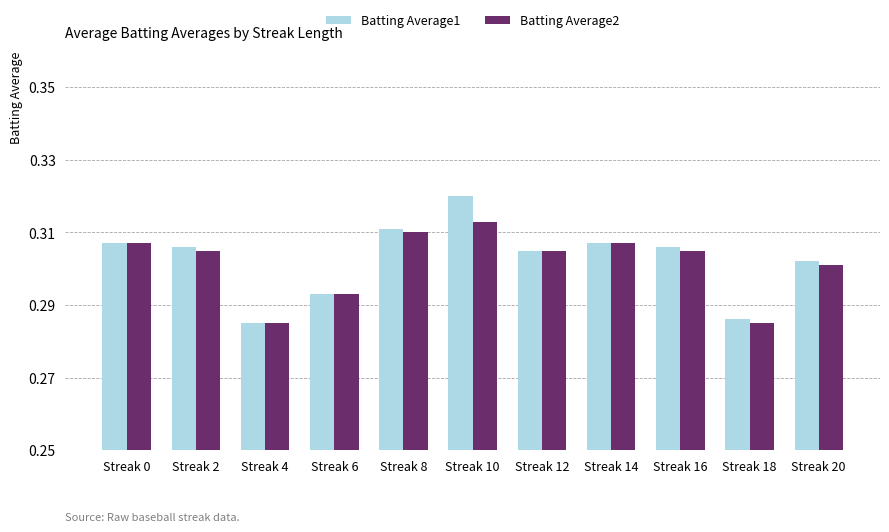

What are all the series names shown in the legend?

Batting Average1, Batting Average2